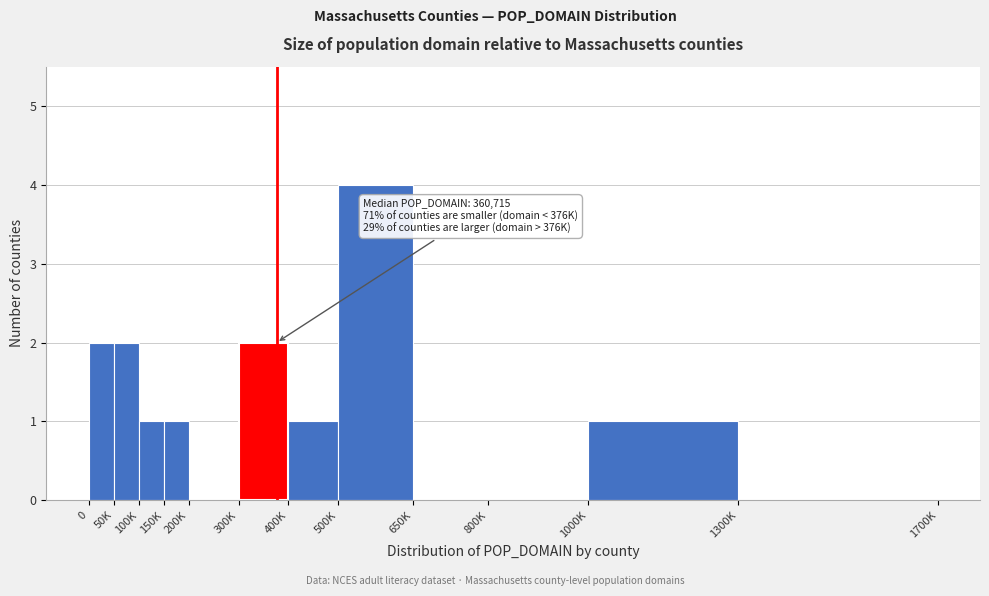

Reading left to right, transcribe all the data shown in this chart.

0=2	50K=2	100K=1	150K=1	200K=0	300K=2	400K=1	500K=4	650K=0	800K=0	1000K=1	1300K=0